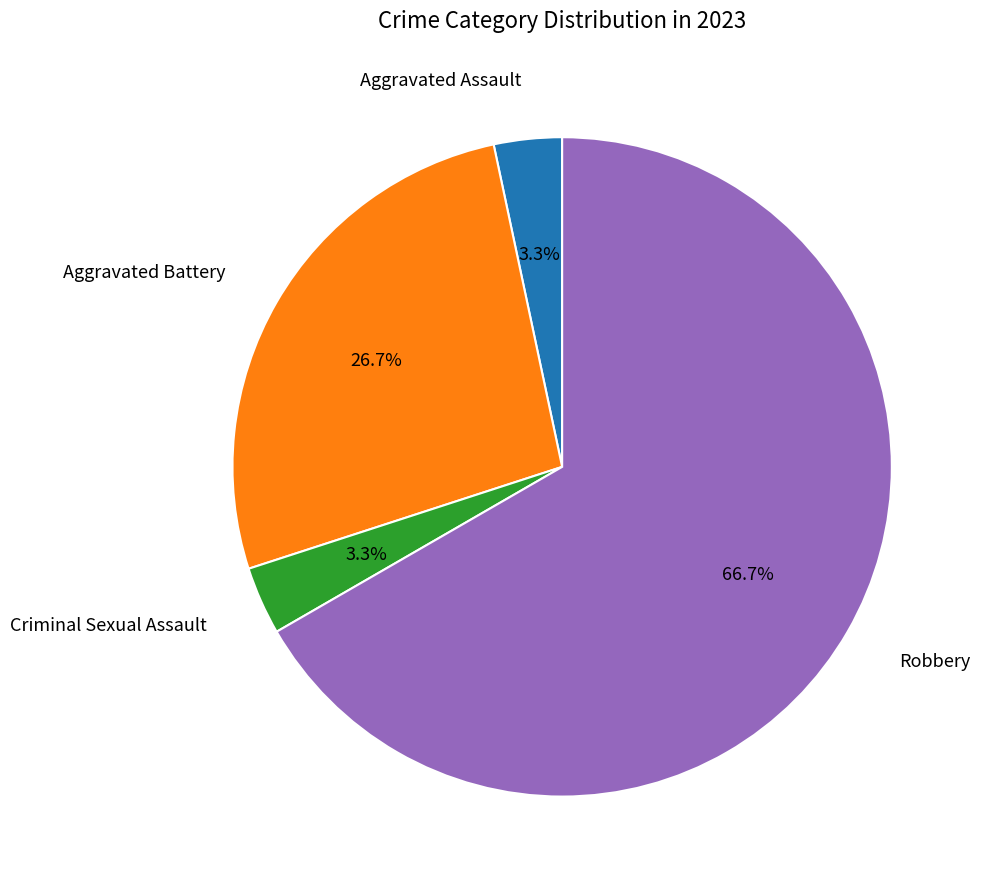

Is there a majority slice in this chart?

Yes